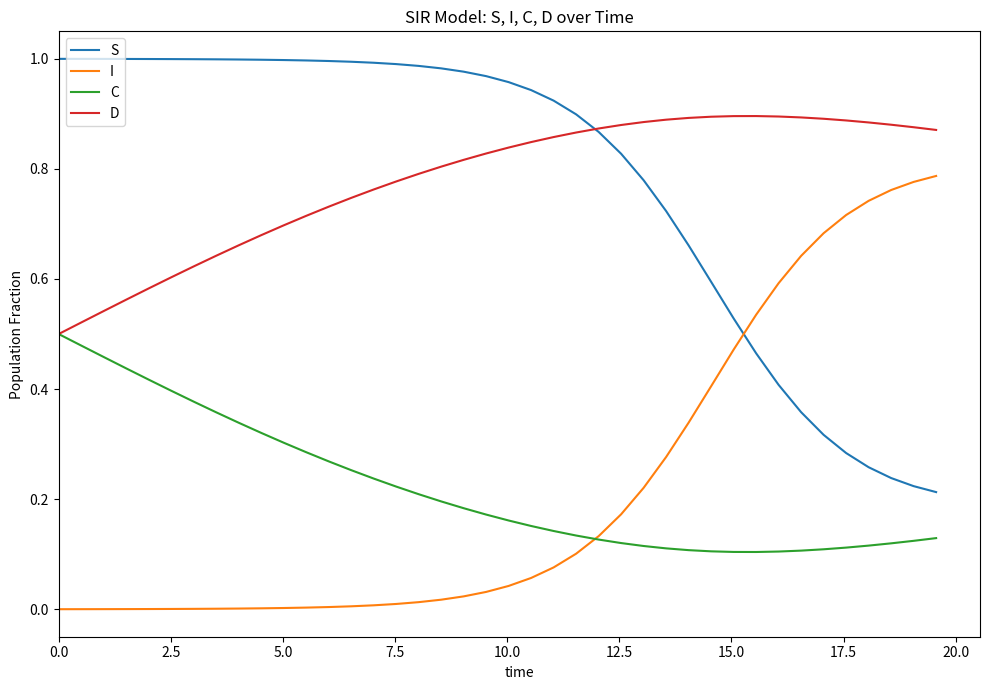

List the series in order of their peak value, lowest first.

C, I, D, S